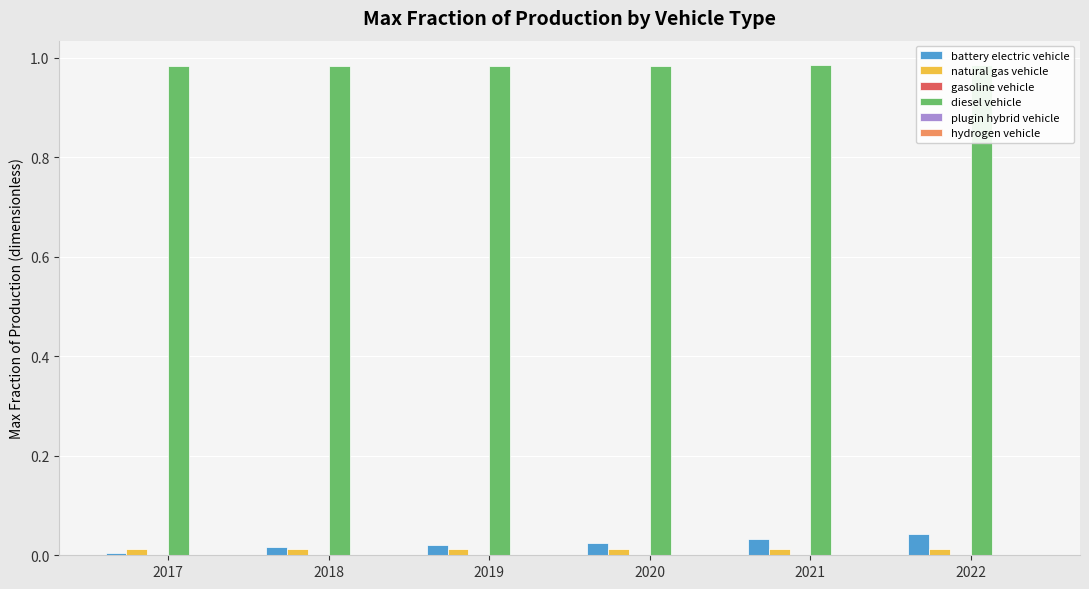

At how many categories does at least one series exceed 0?

6